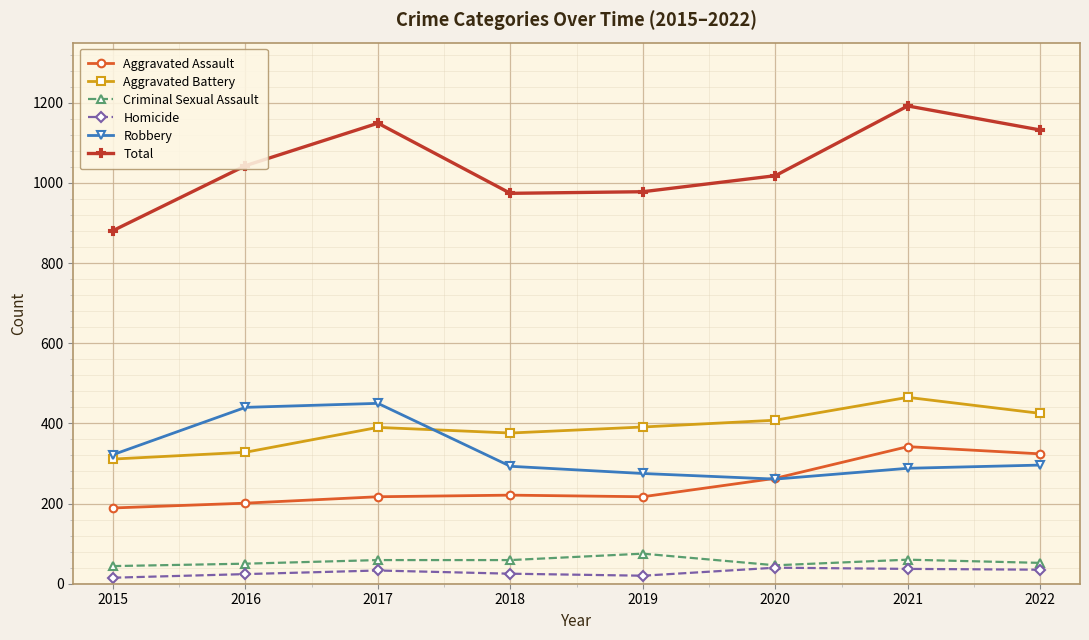

What value does the Robbery series have at 2020?

261